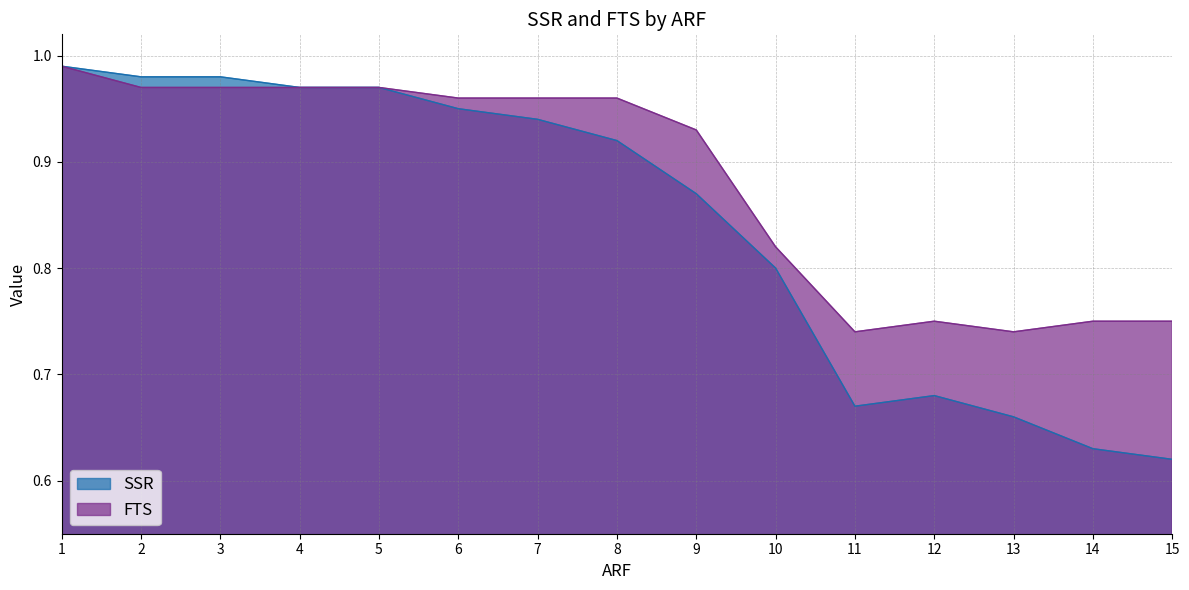

What is the average value of the SSR series?

0.8